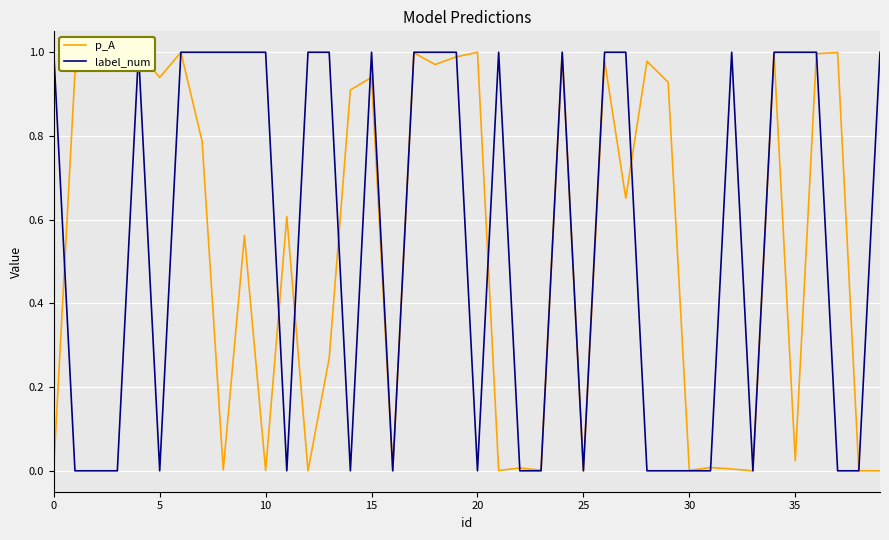

What is the spread (max minus min) of values at 21?

1.0